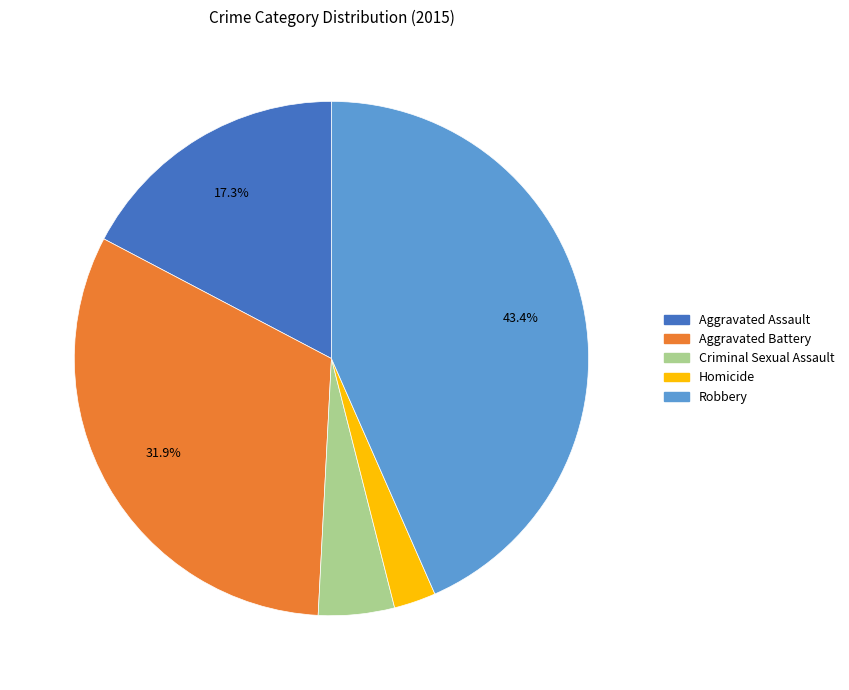

Does any single category account for the majority?

No